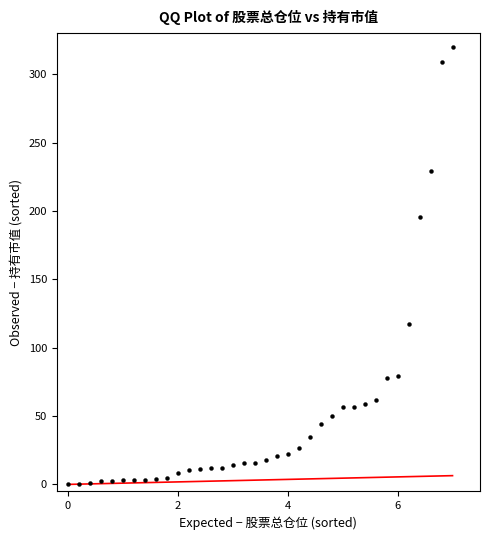

What is the range of Y values (max minus min)?

320.0